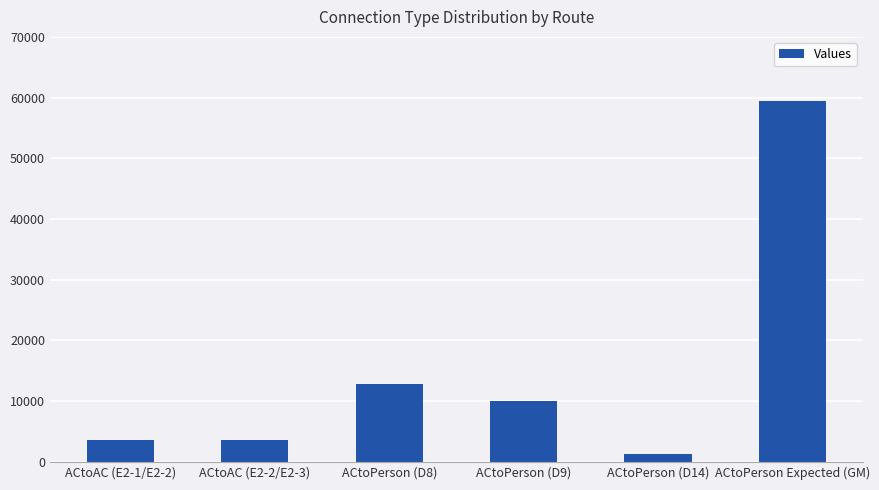

How many data points are less than 10100?

3